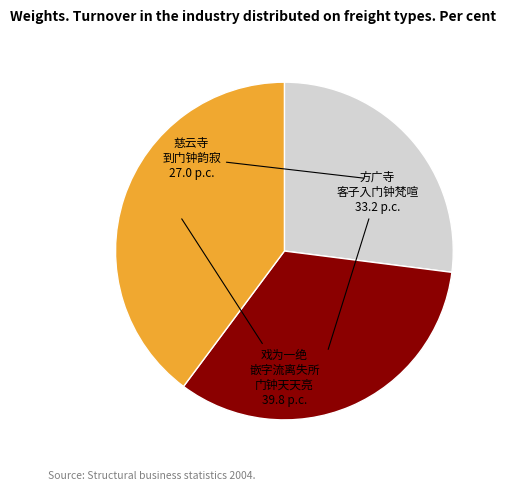

Is there any slice that represents more than half of the pie?

No